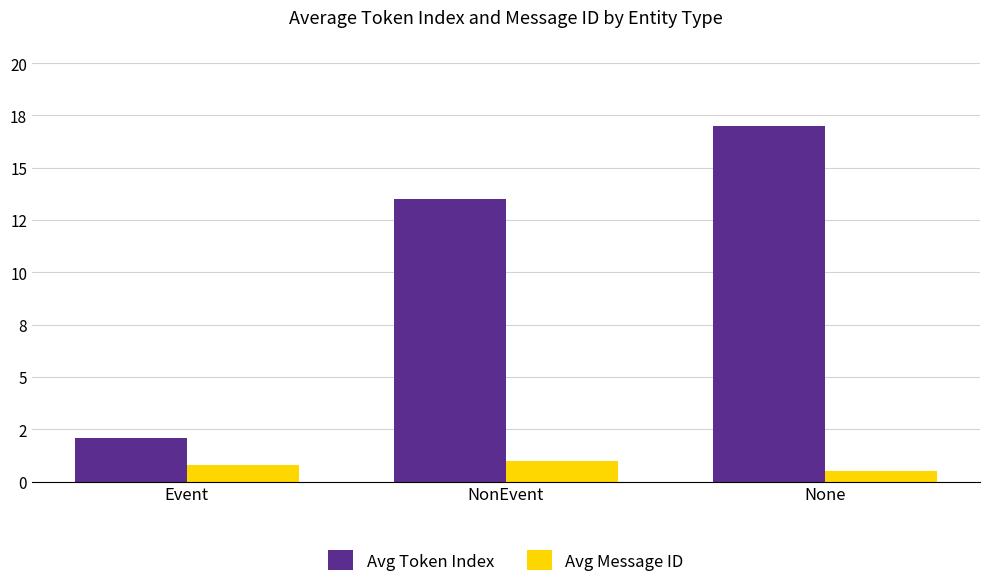

Between Event and None, which series saw the biggest shift?

Avg Token Index